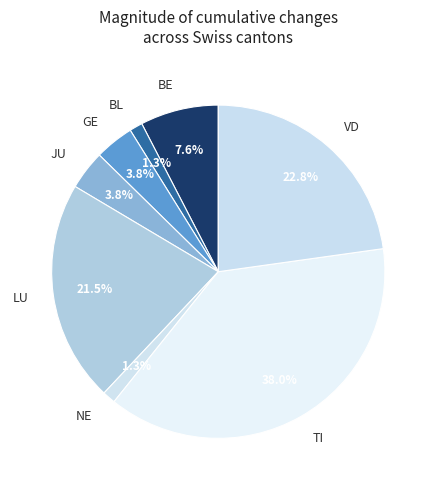

Which has a higher value, GE or TI?

TI